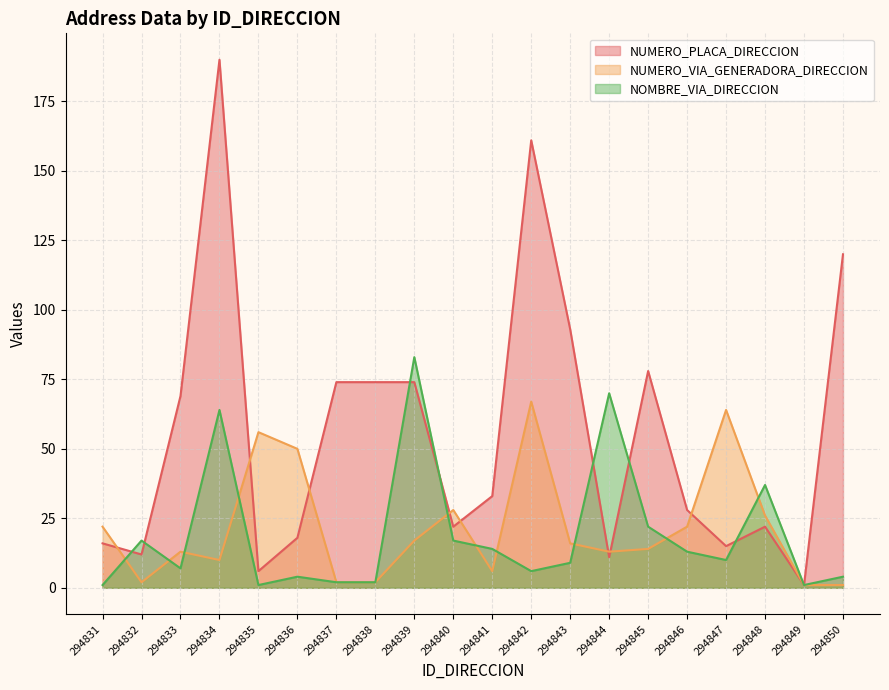

Where does the NOMBRE_VIA_DIRECCION series first go above 10?

294832